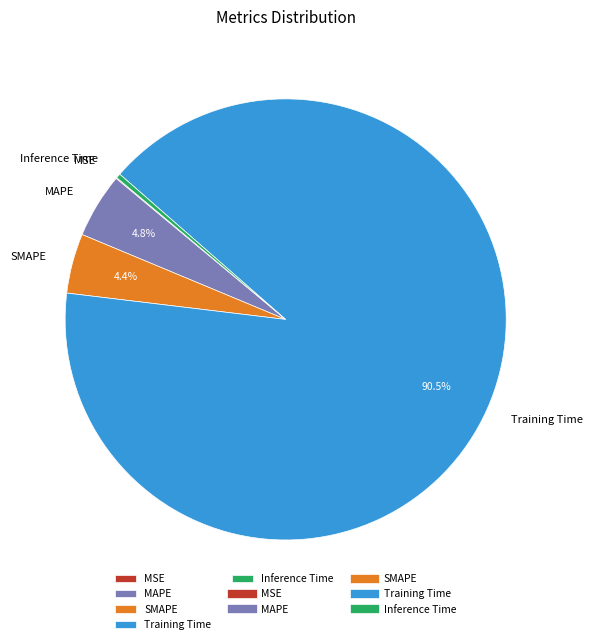

Is there a majority slice in this chart?

Yes